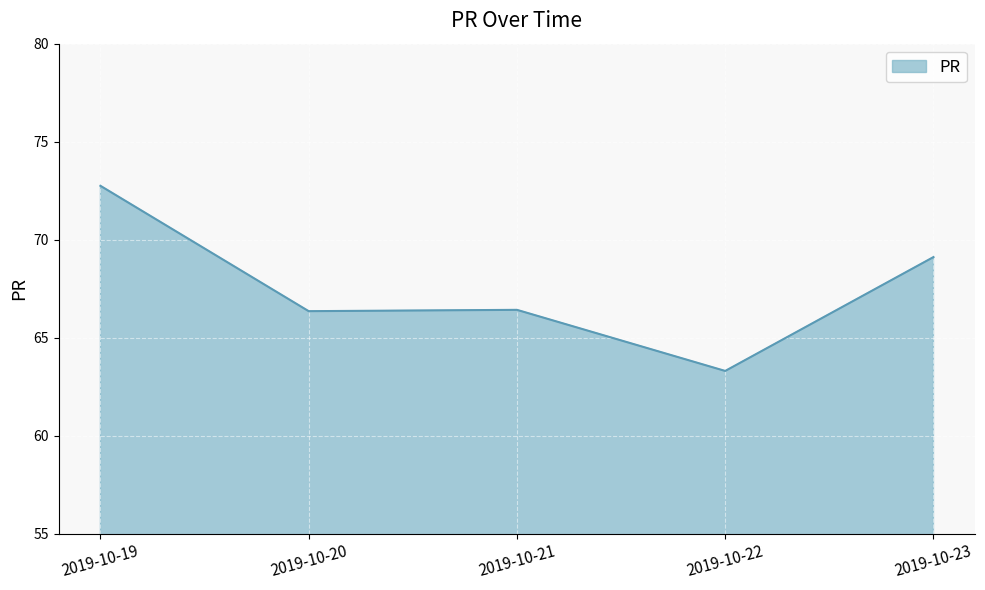

Does the chart display data point markers on the line(s)?

No